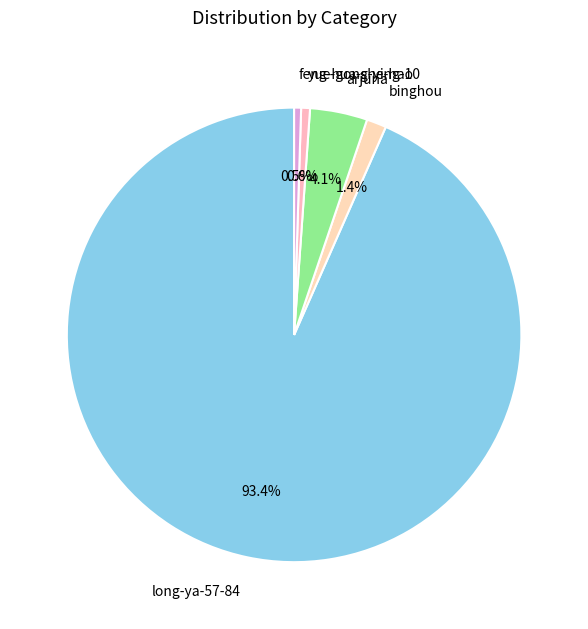

Is there a majority slice in this chart?

Yes